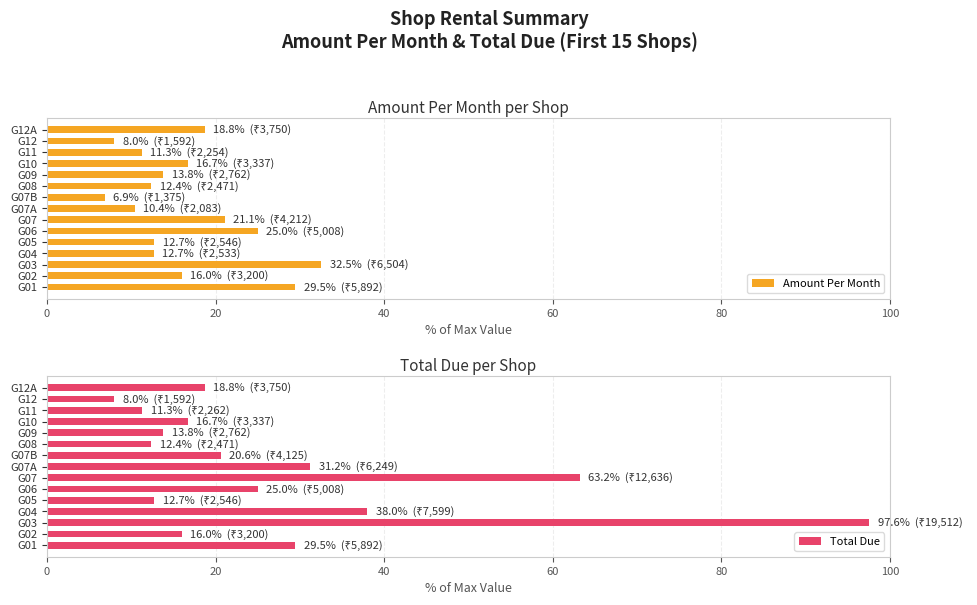

List the series in order of their peak value, lowest first.

Amount Per Month, Total Due